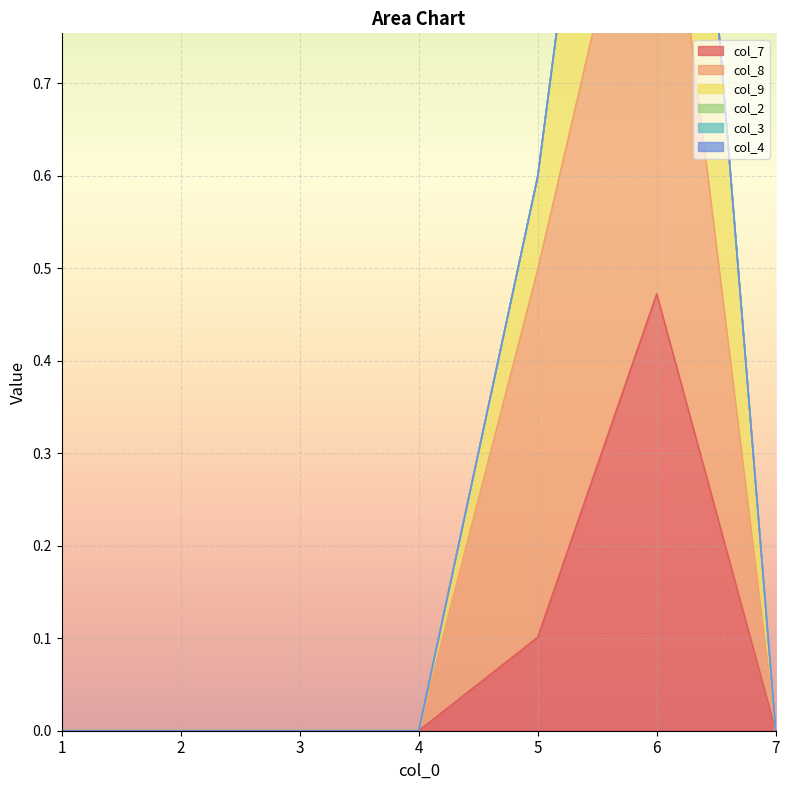

True or false: col_8 and col_7 intersect in this chart.

False